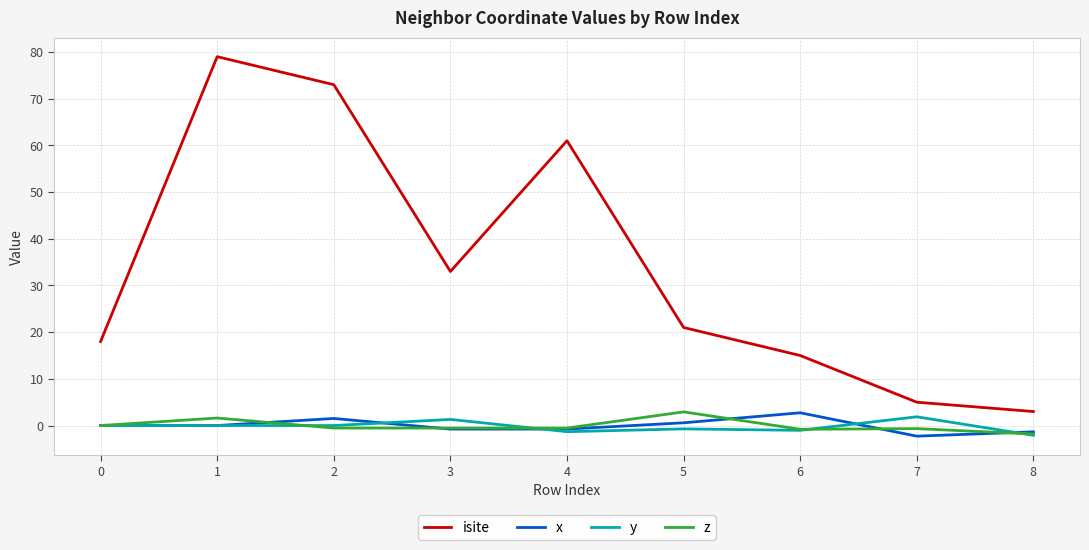

The value of z at 0 is 0.0. True or false?

True